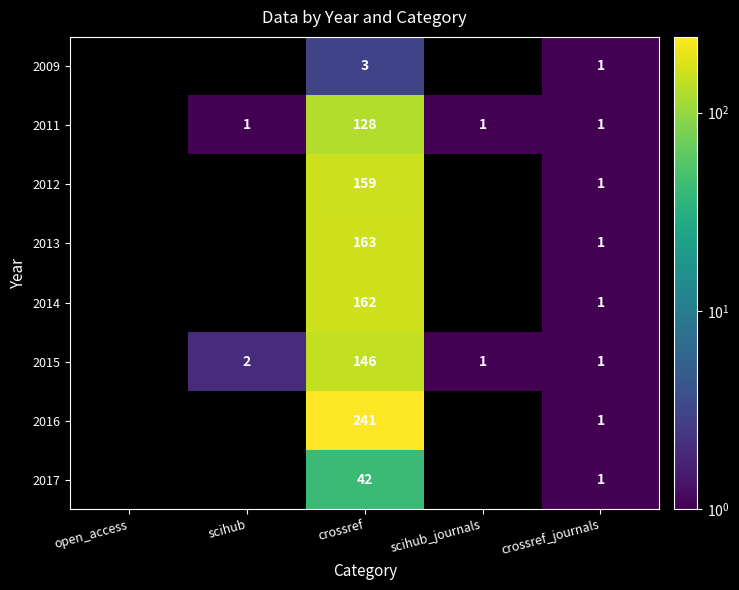

Is it true that 2015 equals 1 at crossref_journals?

True